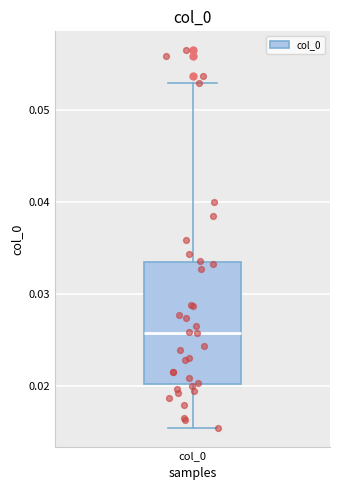

Read this box plot against the y-axis: the position of the median line, the range covered by the box, and the ends of both whiskers. The values are not printed on the chart, so give them approximately, as read against the axis.

median 0.026, box 0.020 to 0.033, whiskers 0.016 to 0.053